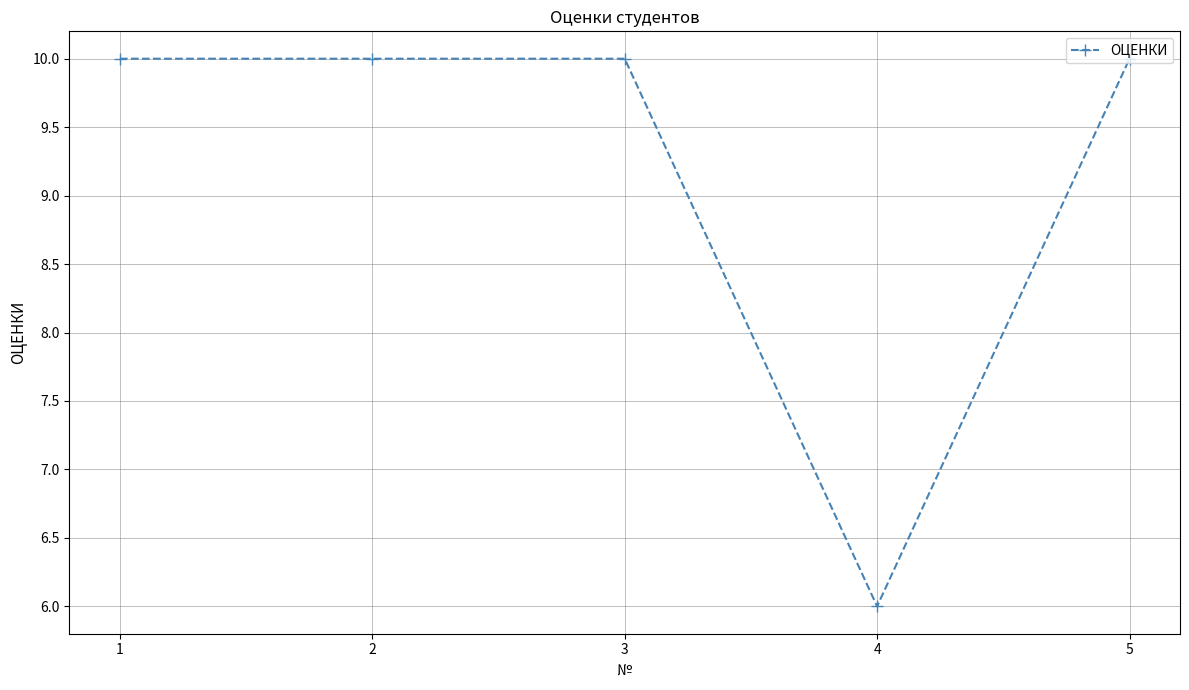

What is the change in value from 2 to 4?

-4